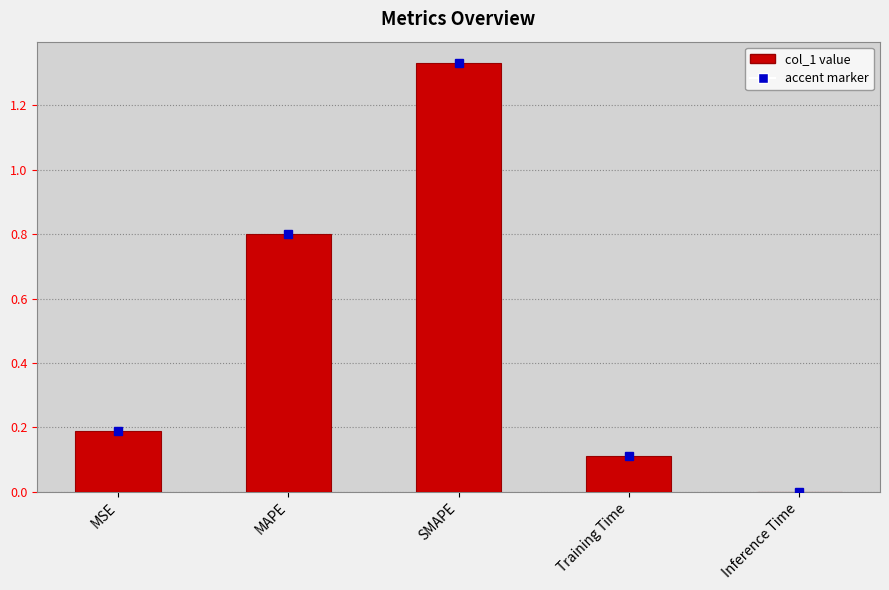

At which category does the chart reach its peak across all series?

SMAPE